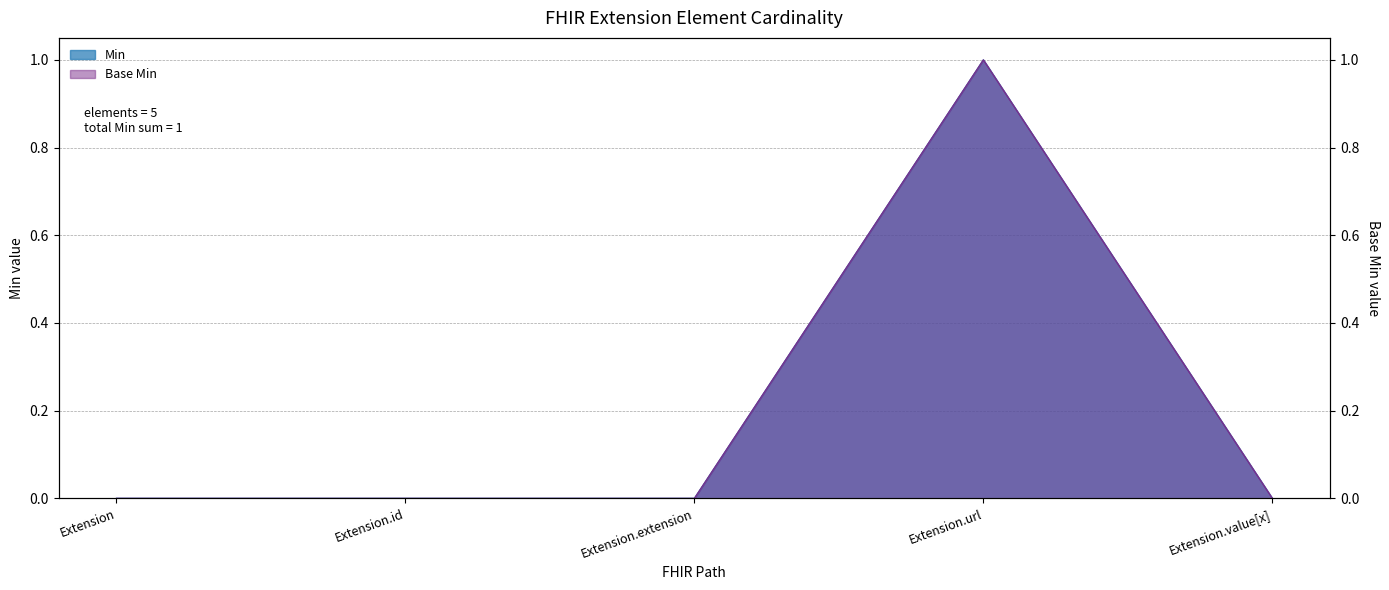

What is the maximum value for Base Min?

1